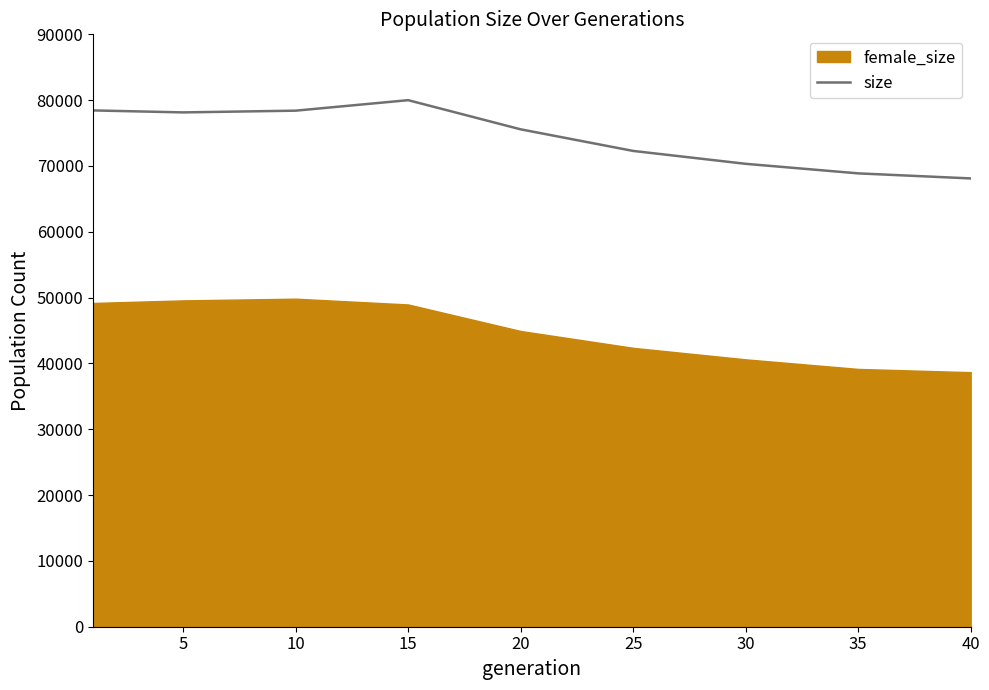

The value of size at 25 is 72286. True or false?

True